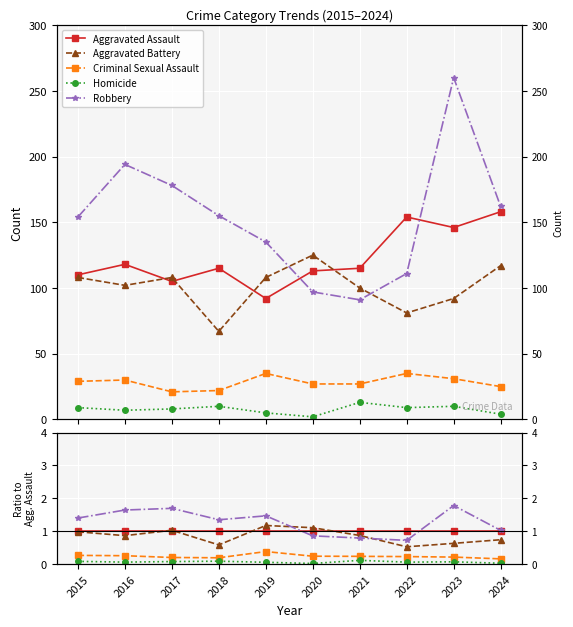

Which series has the largest range (max minus min)?

Robbery